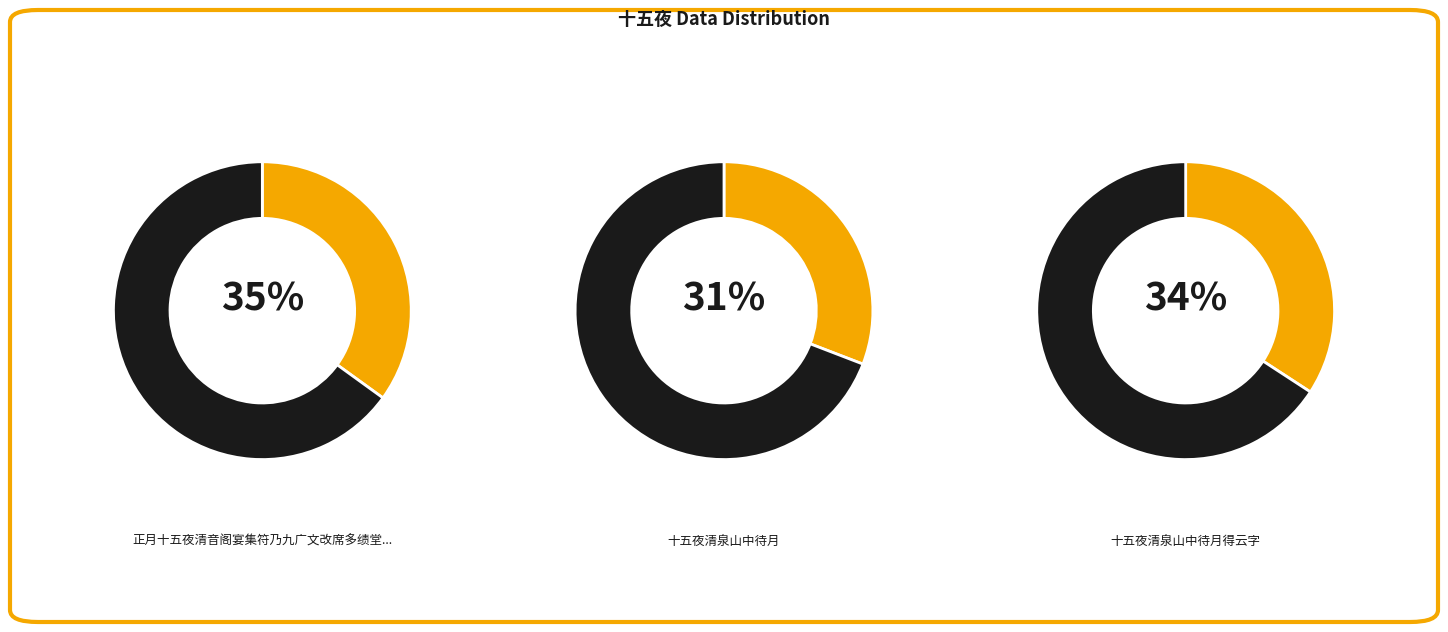

Does any single category account for the majority?

No